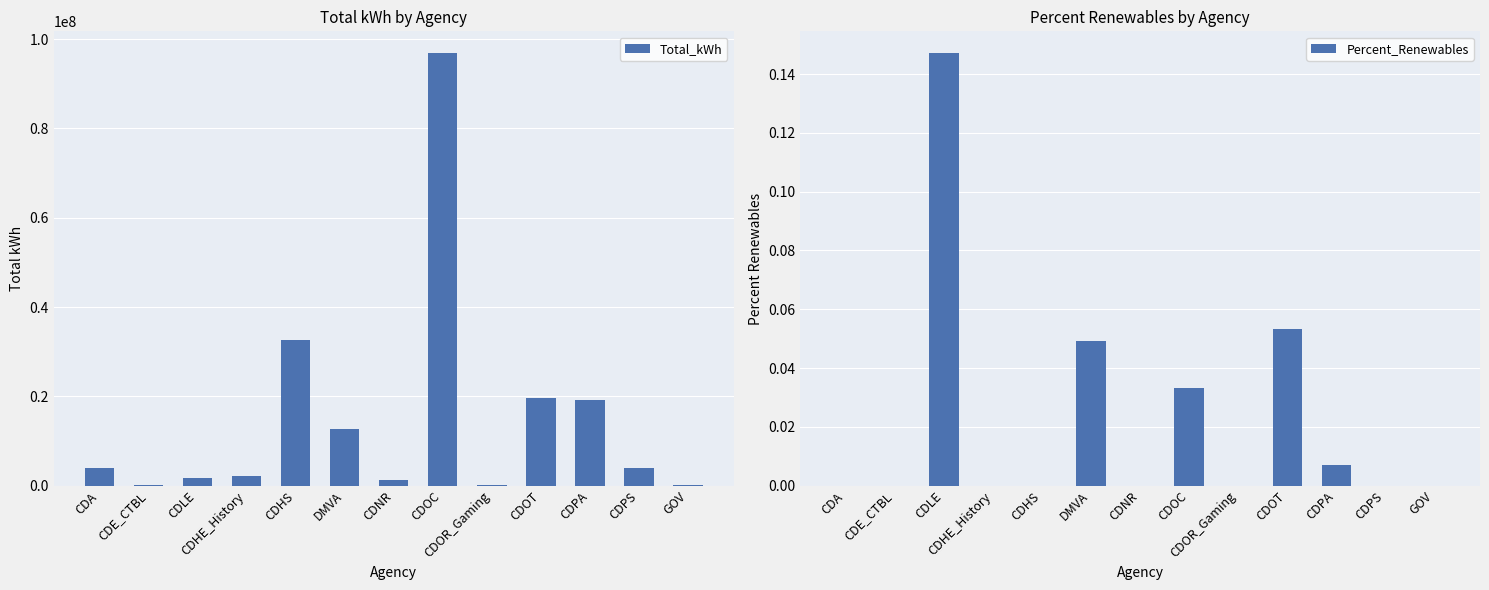

What is the maximum value for Total_kWh?

96914568